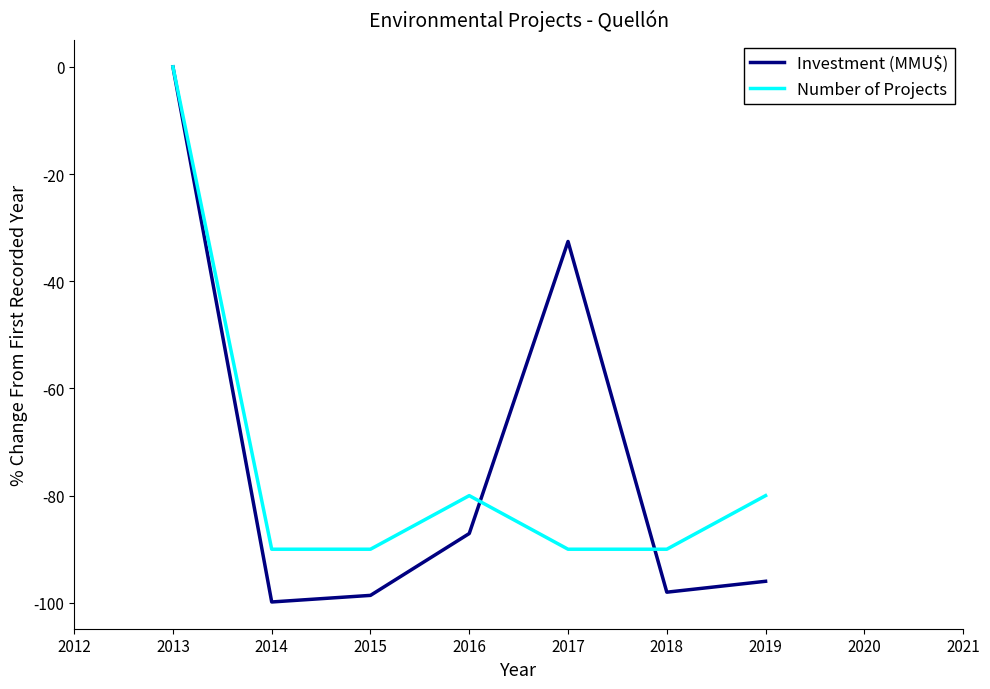

List the series in order of their overall mean, highest first.

Investment (MMU$), Number of Projects